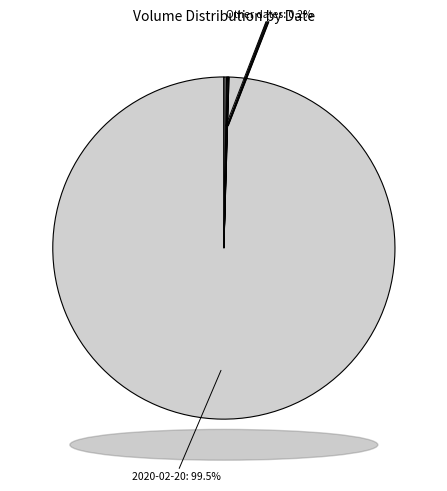

Which category has the biggest portion of the pie?

2020-02-20